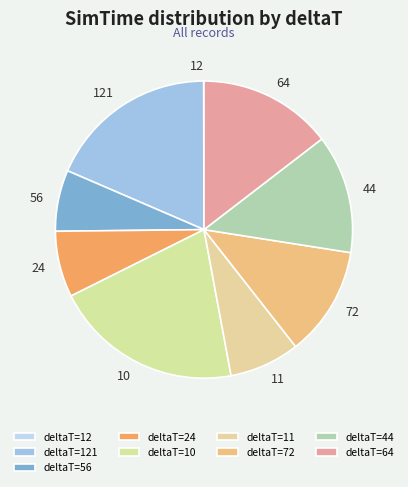

Is there any slice that represents more than half of the pie?

No